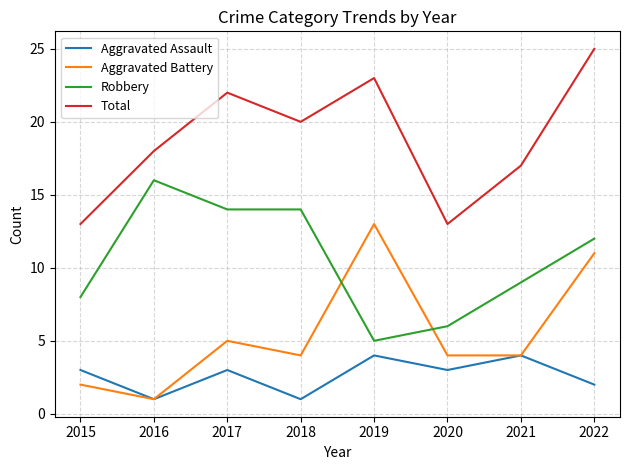

List the series in order of their overall mean, highest first.

Total, Robbery, Aggravated Battery, Aggravated Assault